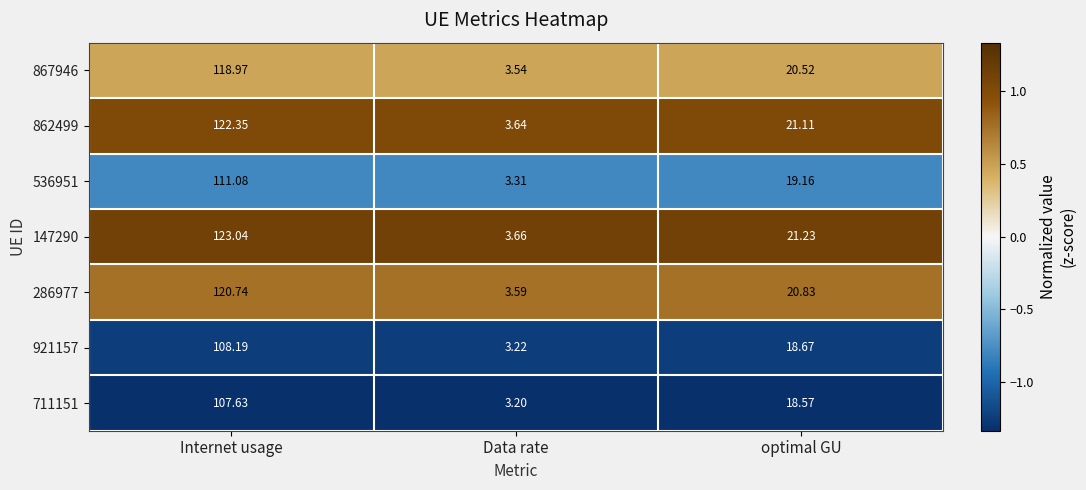

Which category has the lowest value across all series?

Data rate